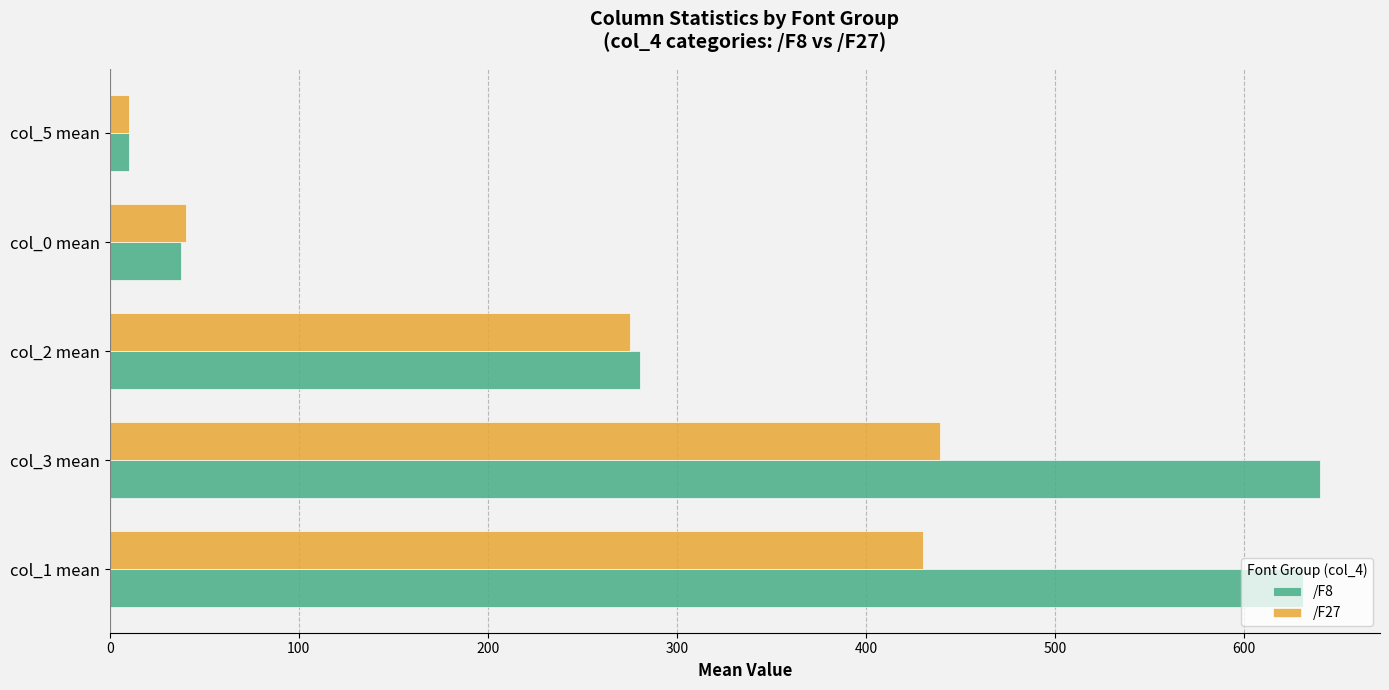

Which series has the largest range (max minus min)?

/F8